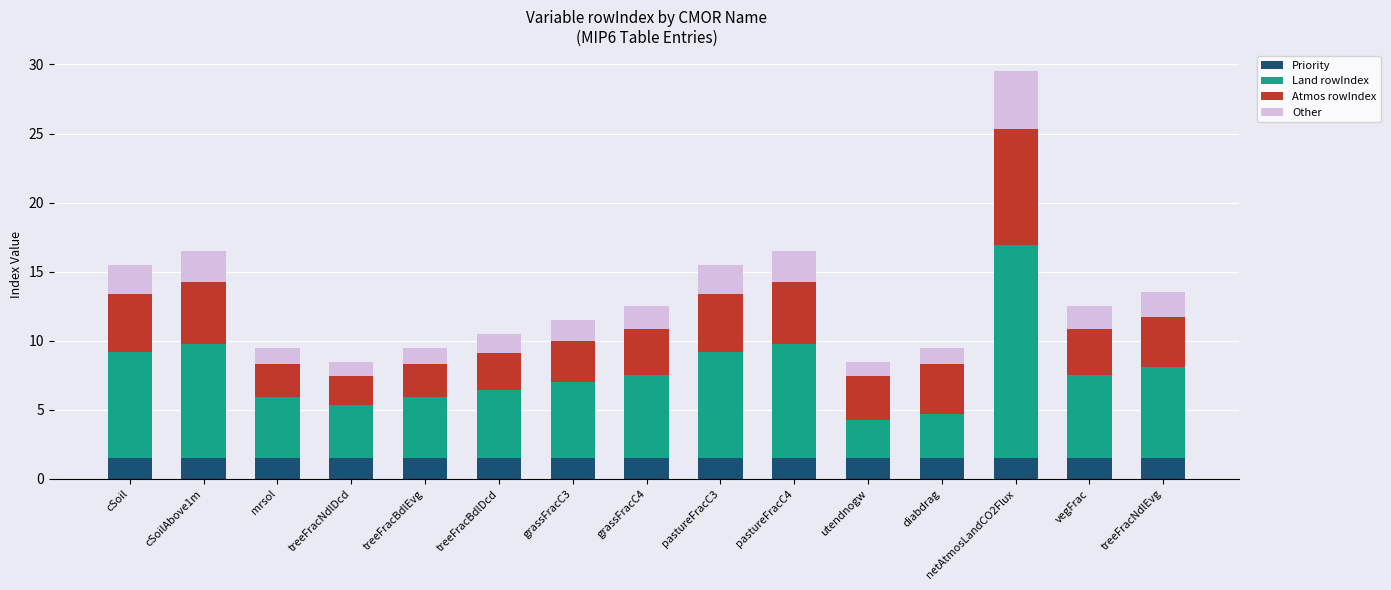

What is the average value of the Priority series?

1.5